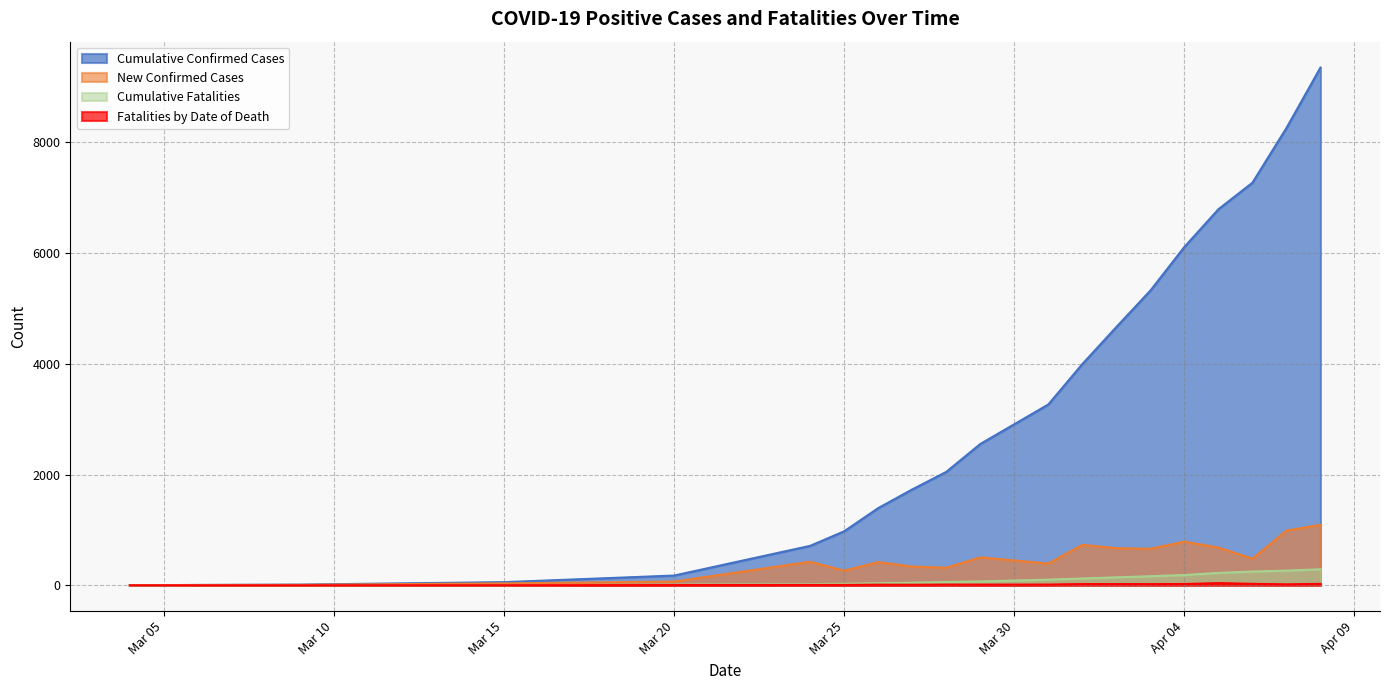

Where is the first local maximum for Fatalities by Date of Death?

2020-04-05